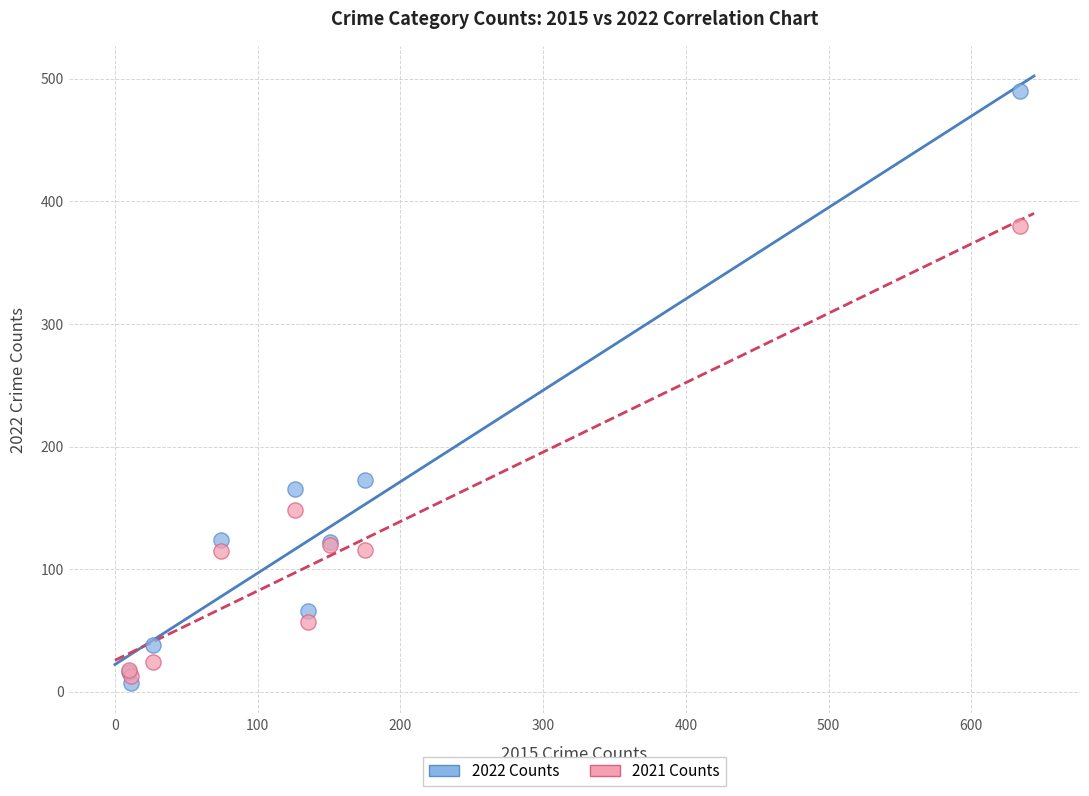

What are all the series names shown in the legend?

2022 Counts, 2021 Counts